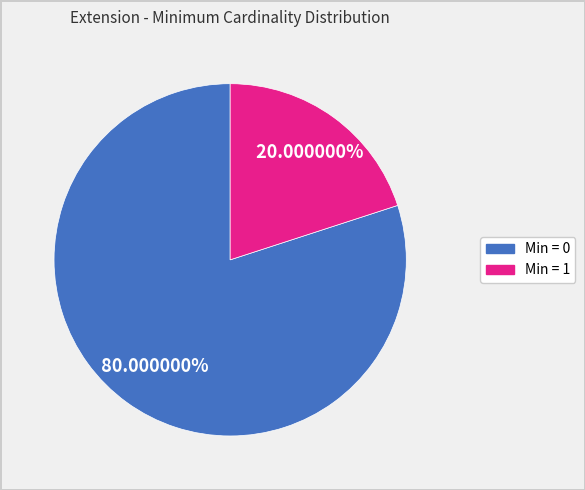

Is there any slice that represents more than half of the pie?

Yes